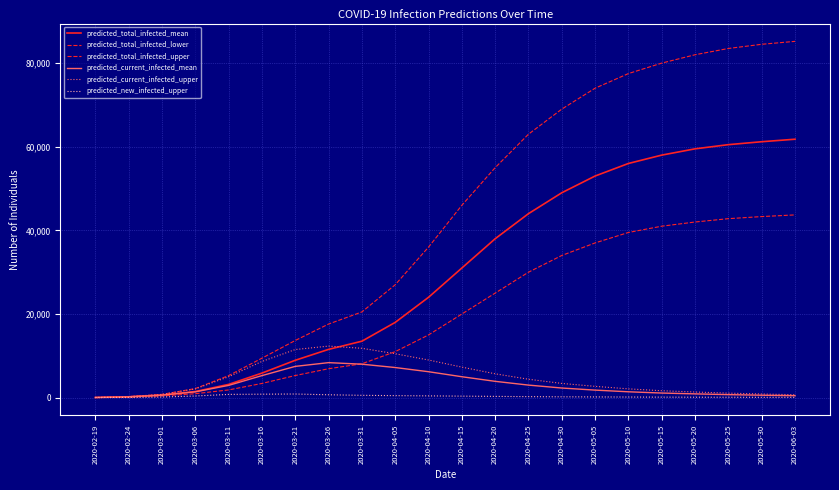

Rank the series at 2020-04-05 from highest to lowest value.

predicted_total_infected_upper, predicted_total_infected_mean, predicted_total_infected_lower, predicted_current_infected_upper, predicted_current_infected_mean, predicted_new_infected_upper